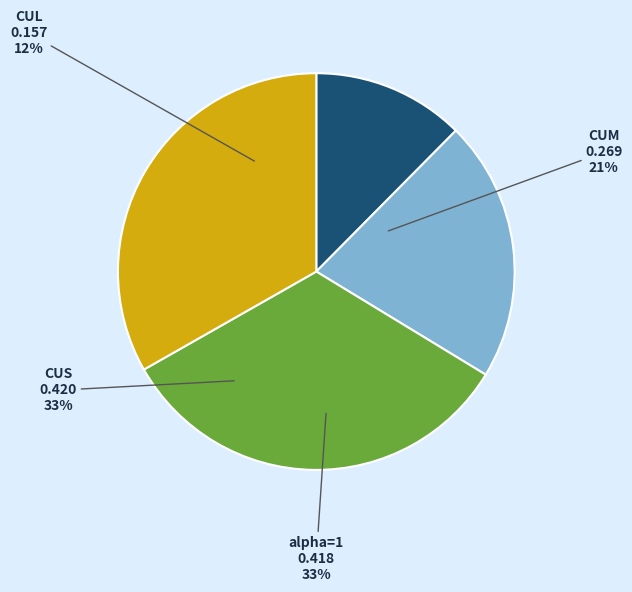

Rank the categories by value from lowest to highest.

CUL, CUM, alpha=1, CUS